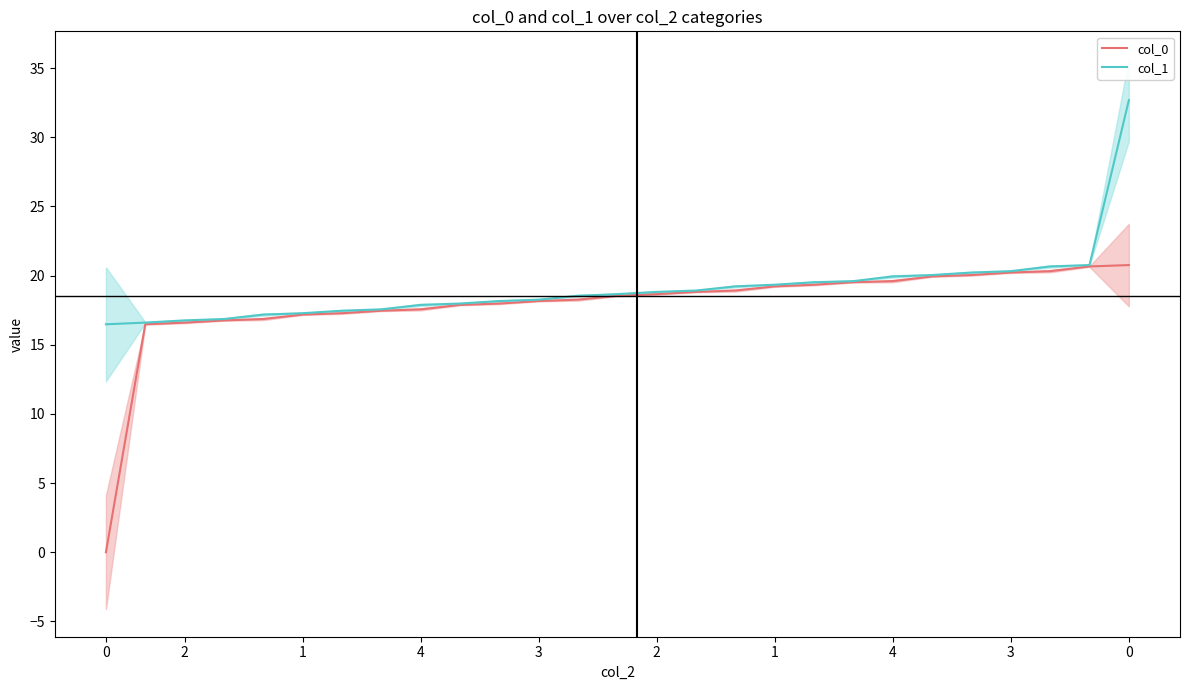

What is the difference between the col_0 values at 21 and 13?

1.4